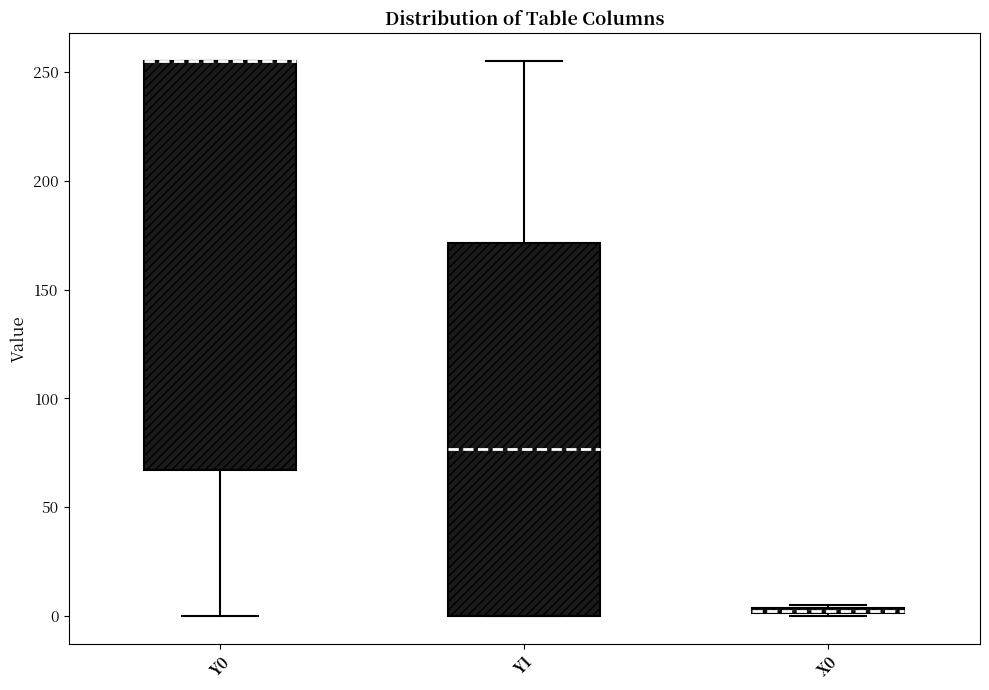

Where is the upper edge of the box for Y0 on the y-axis? The values are not printed on the chart, so give them approximately, as read against the axis.

255